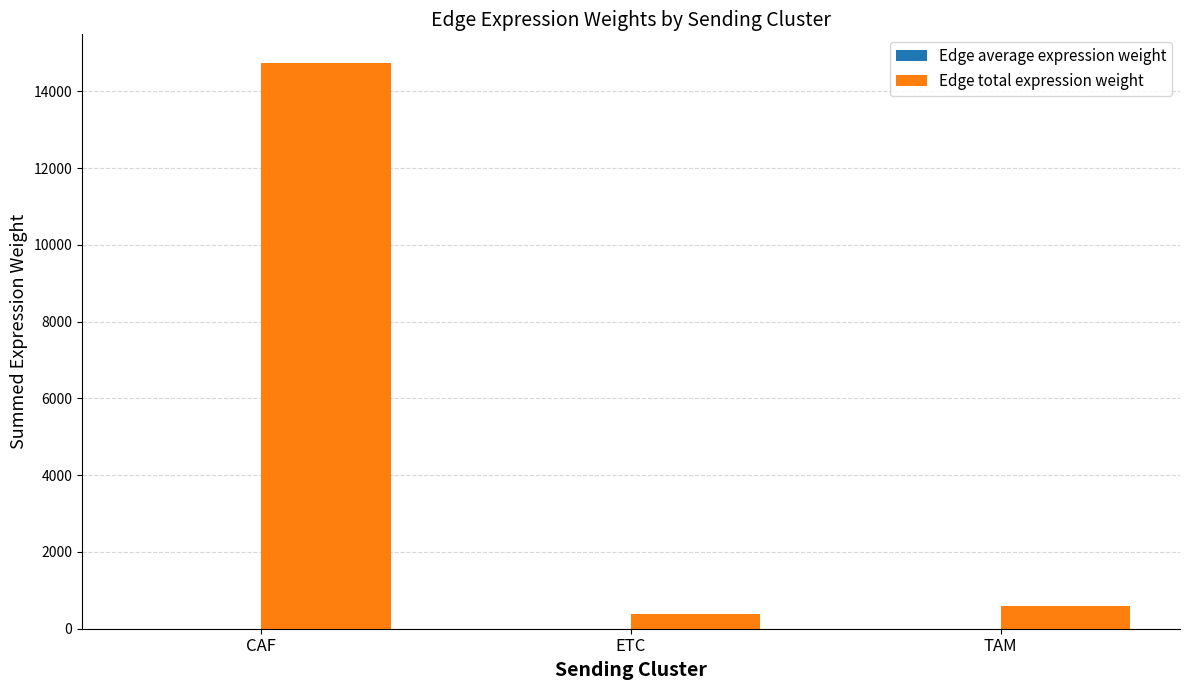

What is the maximum value shown in the chart?

14751.3